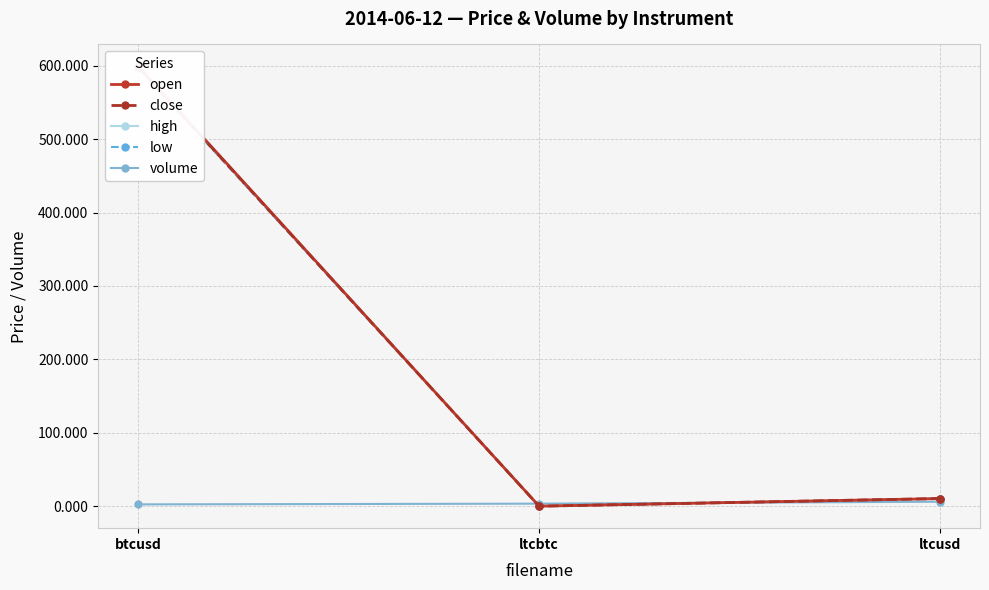

What is the difference between the highest and lowest values at btcusd?

596.5